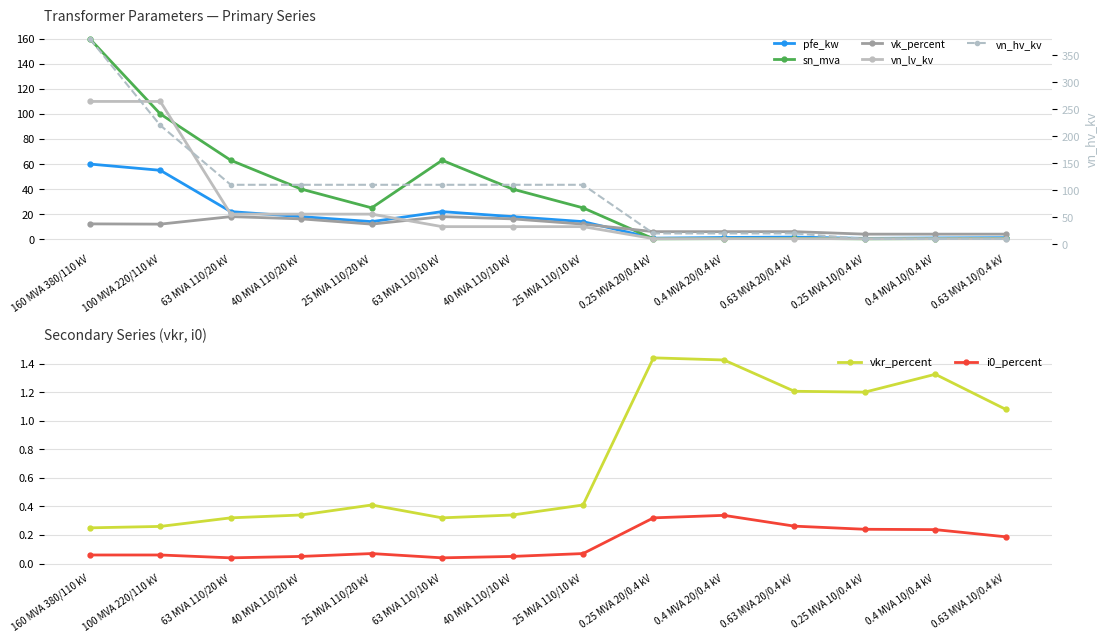

True or false: i0_percent and vkr_percent cross at least once.

False